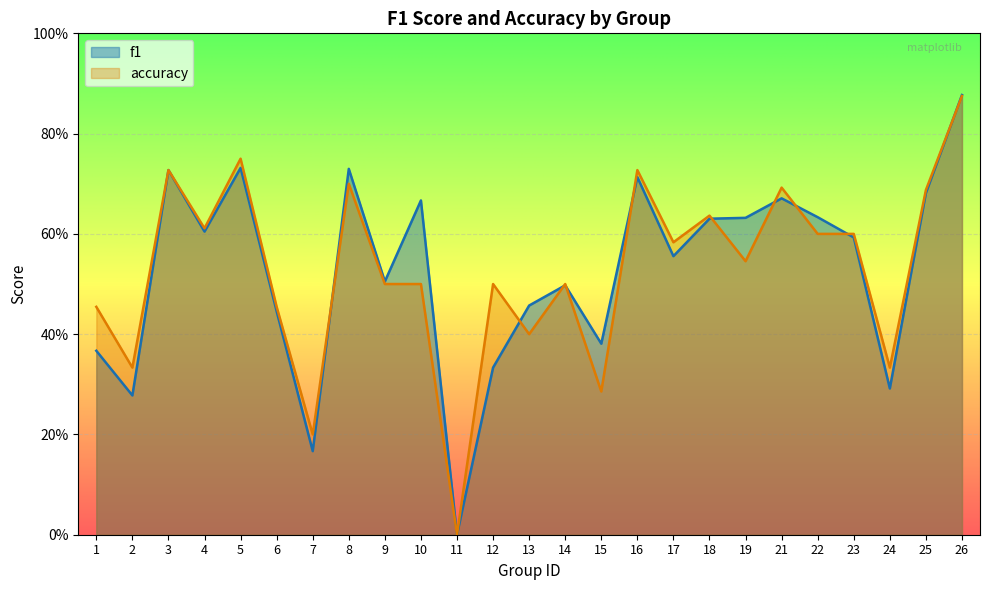

How many lines are shown in the chart?

2